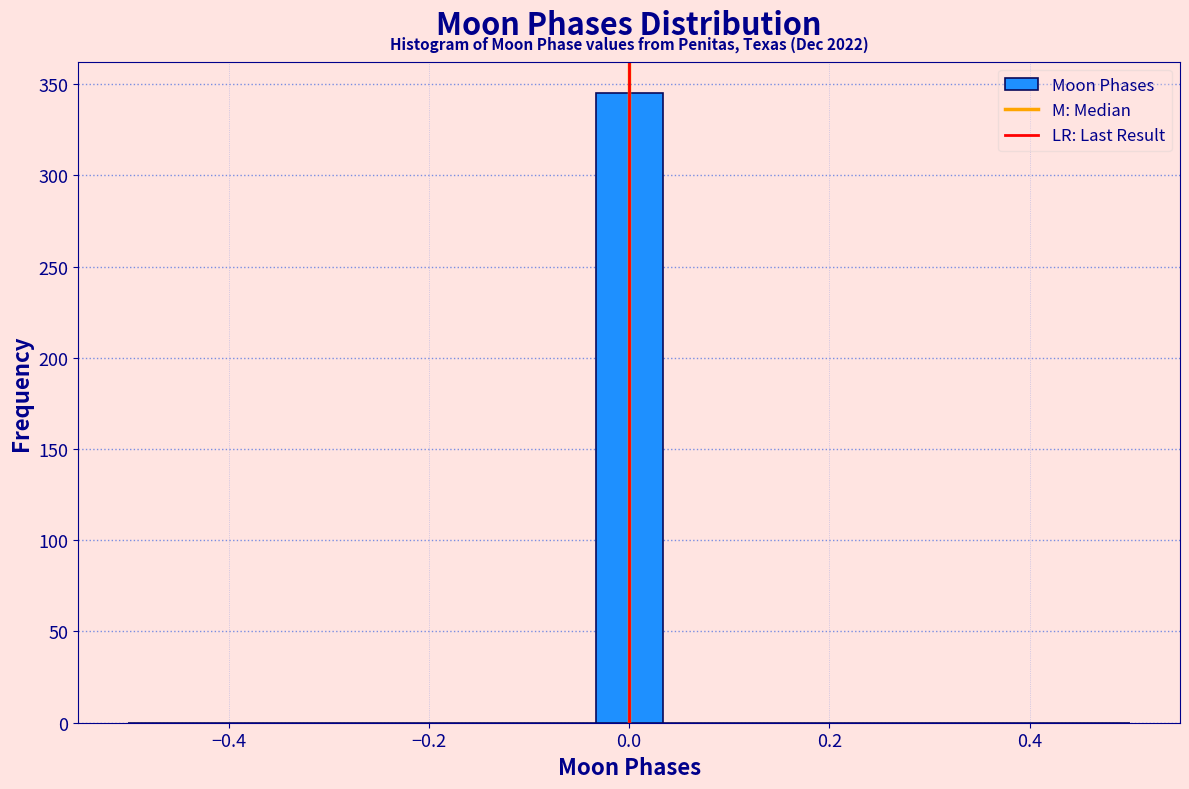

Around what value on the x-axis is the tallest bar? Give the approximate position of its centre, as read against the axis.

0.00